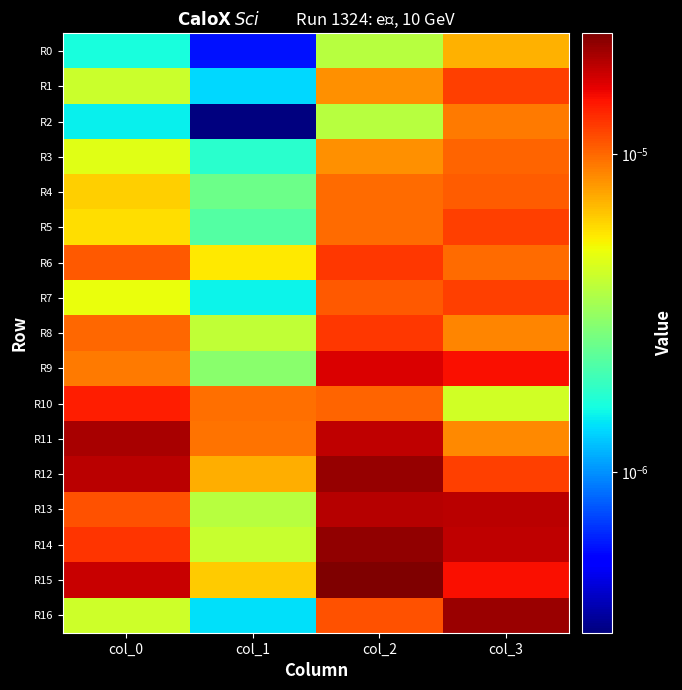

List the series in order of their peak value, highest first.

R15, R14, R12, R16, R11, R13, R9, R10, R8, R6, R1, R7, R5, R4, R3, R2, R0